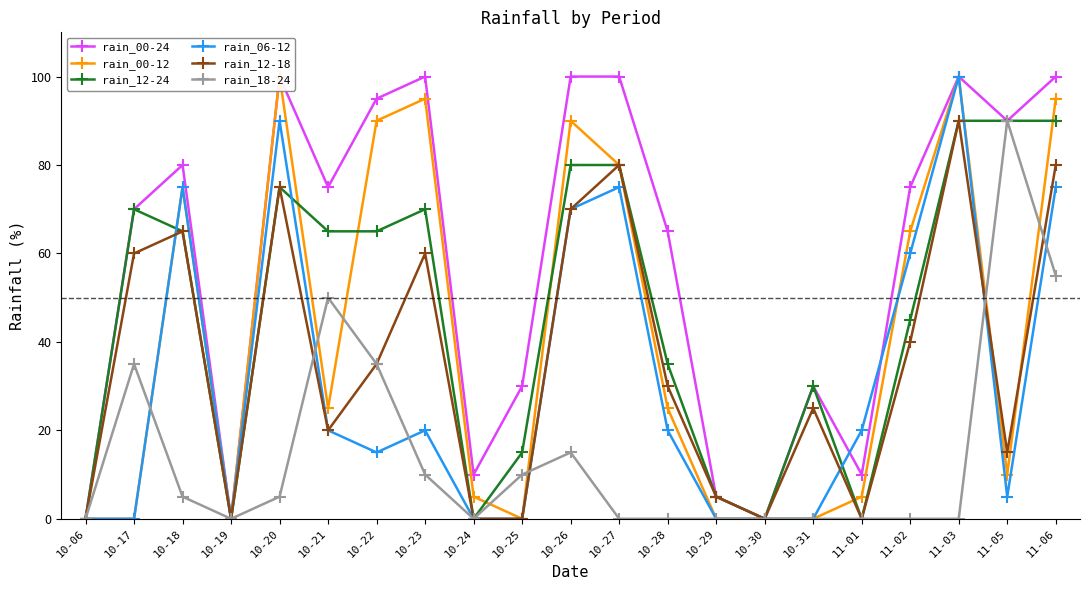

Rank the series at 11-06 from highest to lowest value.

rain_00-24, rain_00-12, rain_12-24, rain_12-18, rain_06-12, rain_18-24